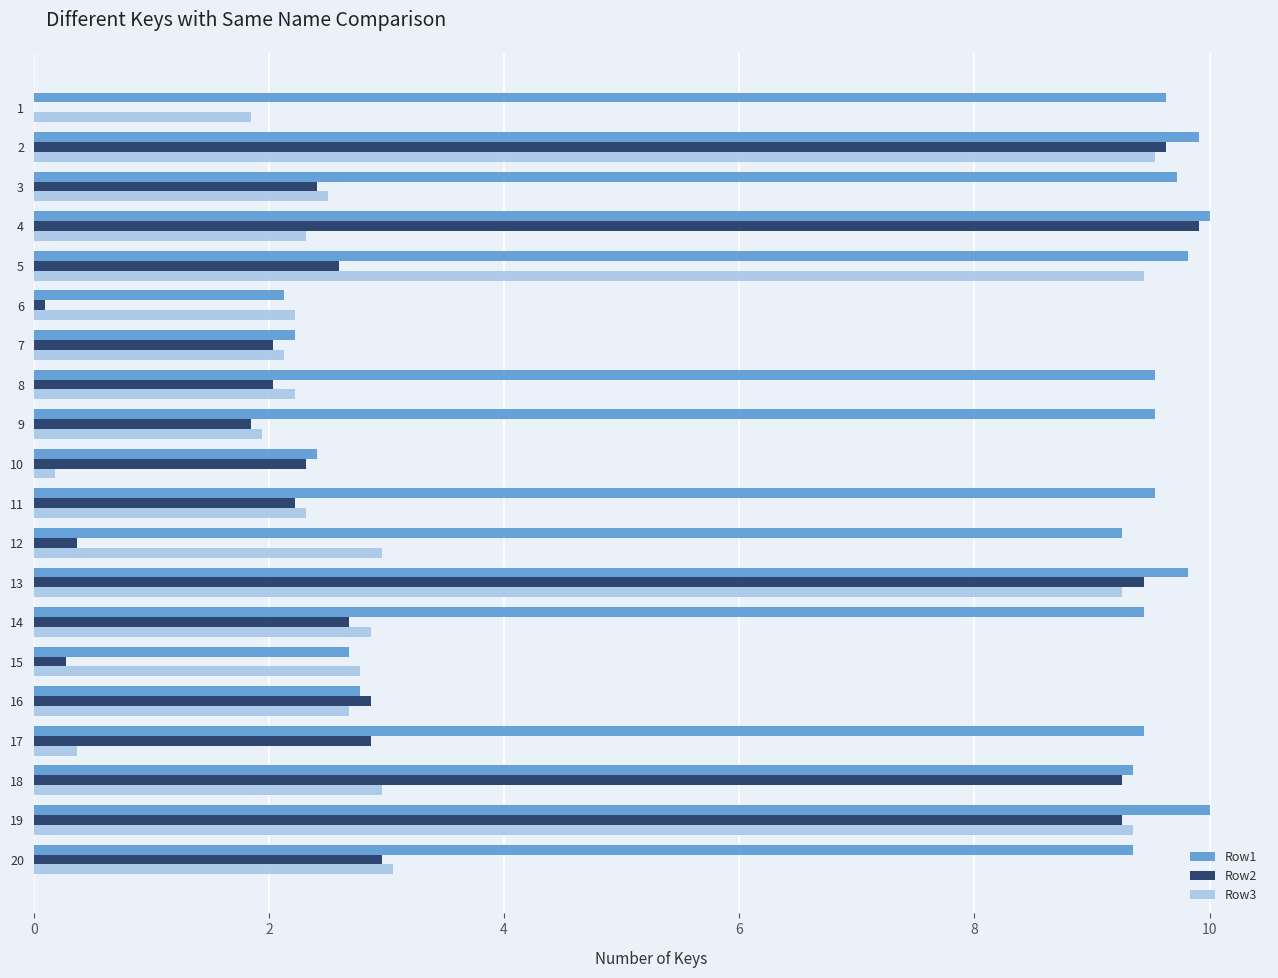

What is the greatest value displayed?

10.0